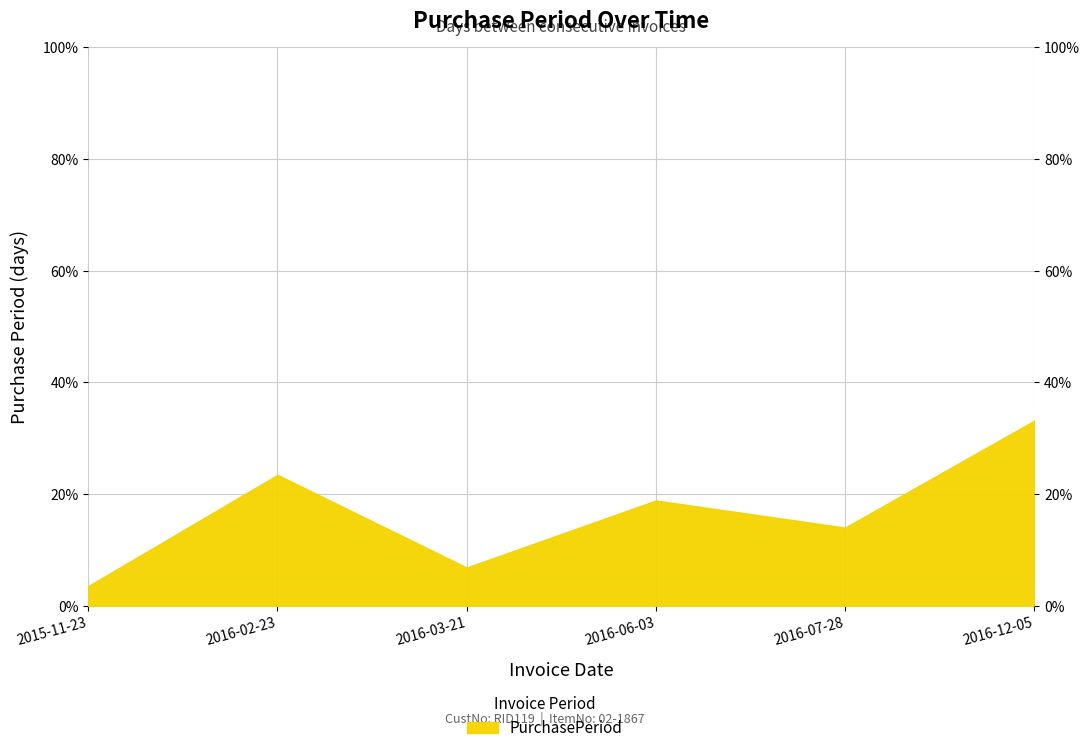

List the labels in order of value, smallest first.

2015-11-23, 2016-03-21, 2016-07-28, 2016-06-03, 2016-02-23, 2016-12-05